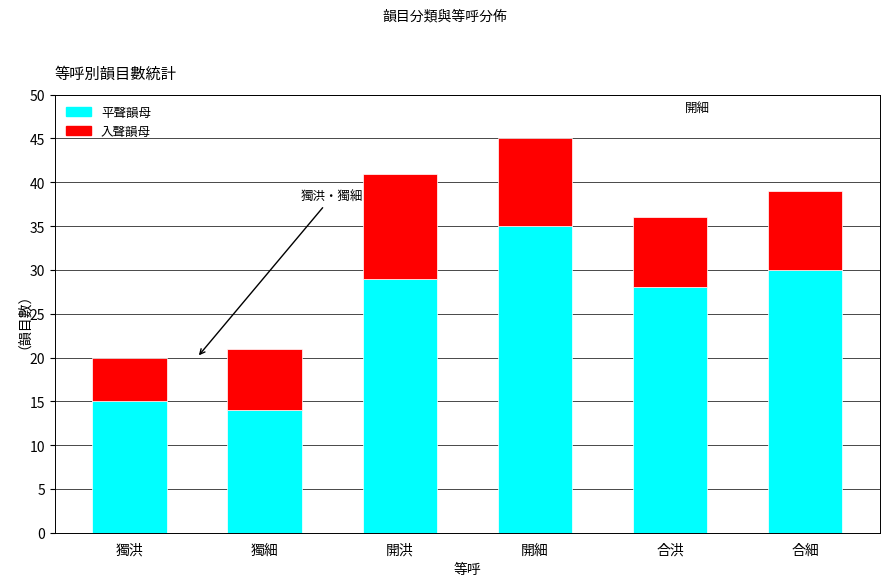

Reading right to left, transcribe the values for 平聲韻母.

合細=30	合洪=28	開細=35	開洪=29	獨細=14	獨洪=15